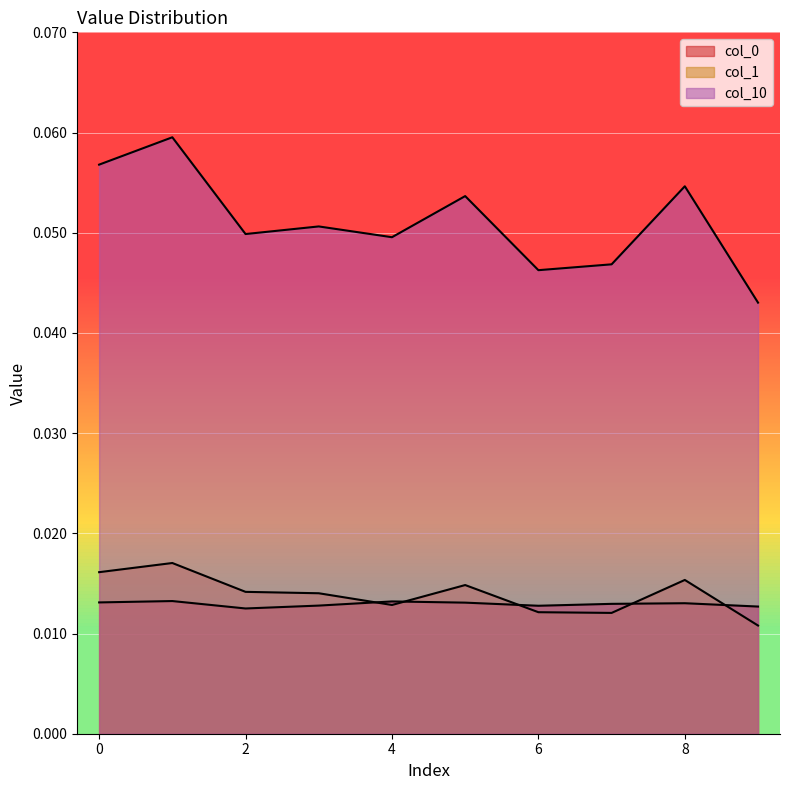

Is the value of col_1 at 9 greater than the value of col_10 at 9?

No